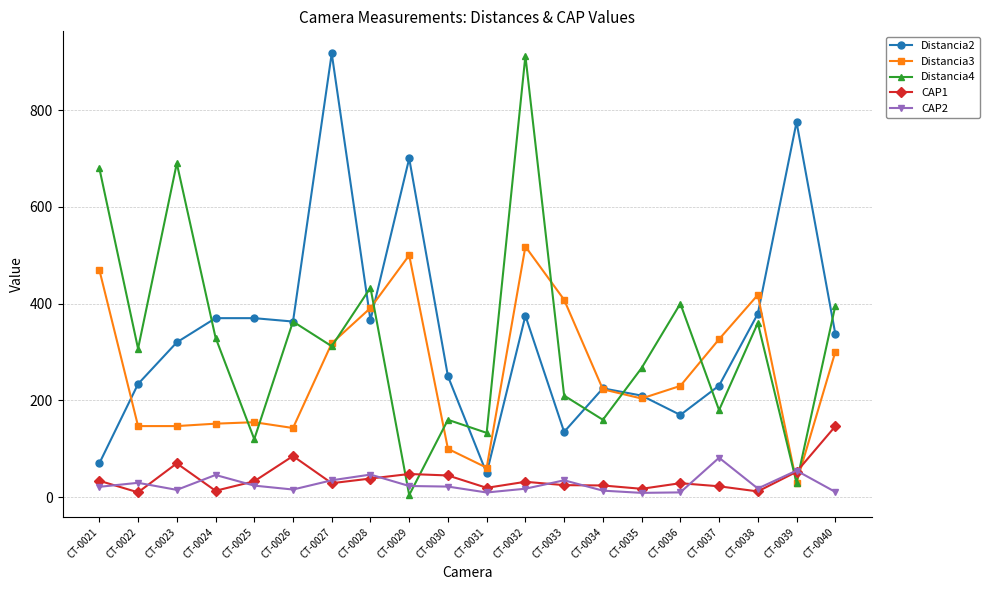

True or false: CAP2 has more than 2 interior local peaks.

True